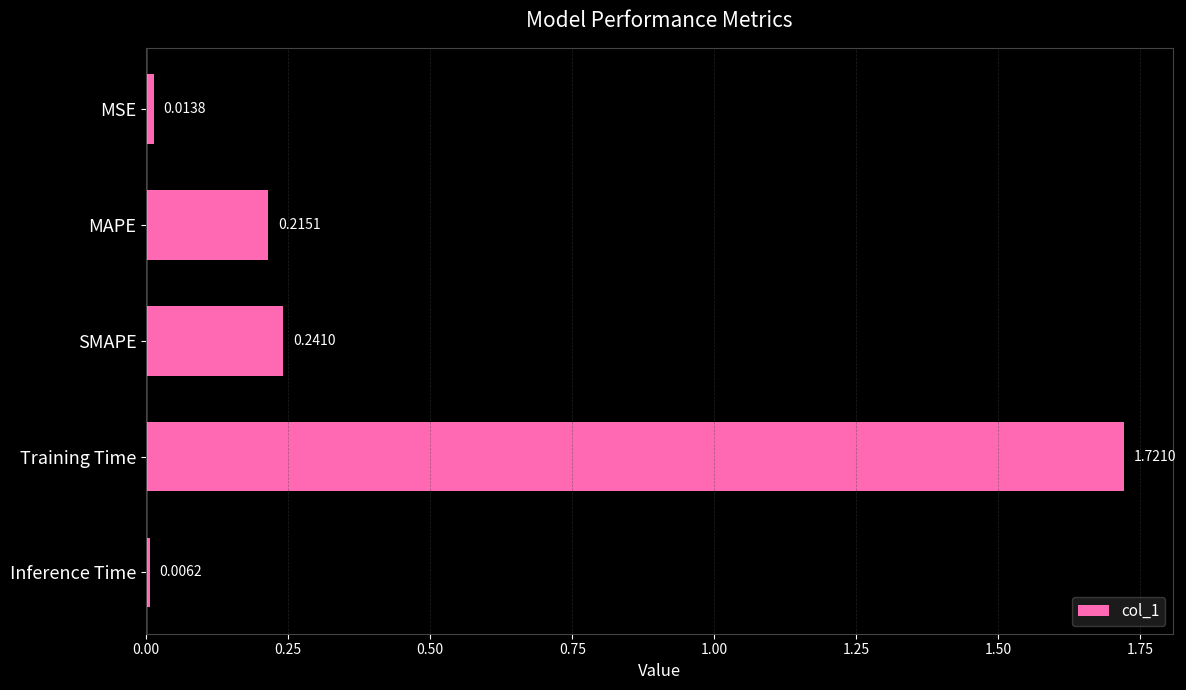

What is the label of the 2nd bar from the top?

MAPE